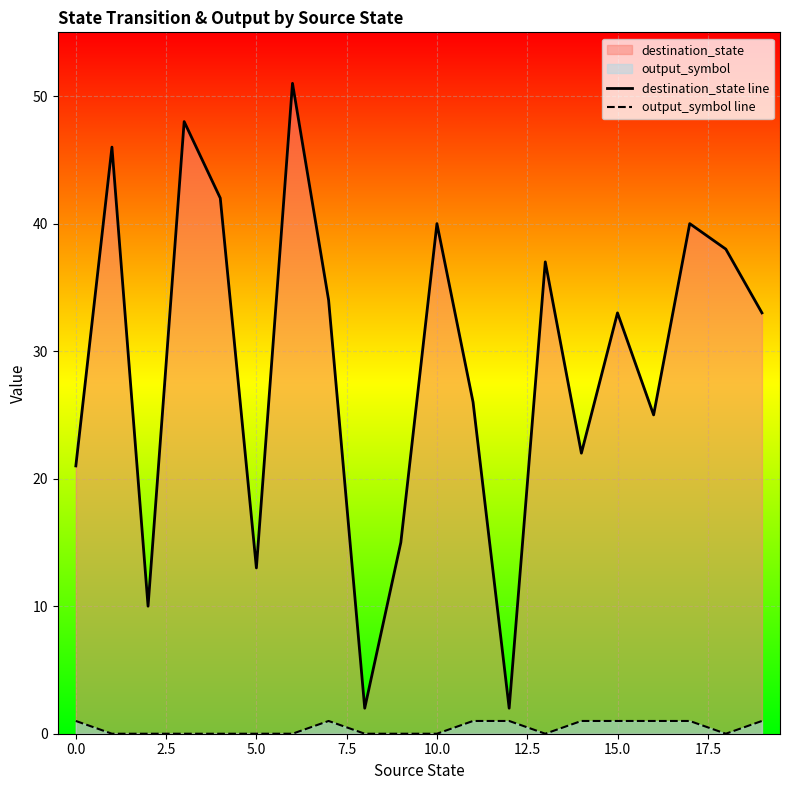

At how many categories does at least one series exceed 22?

13